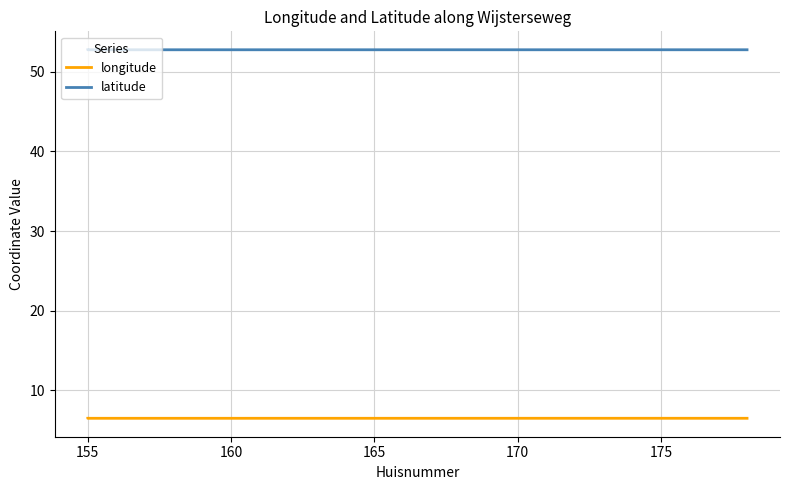

How many lines are shown in the chart?

2